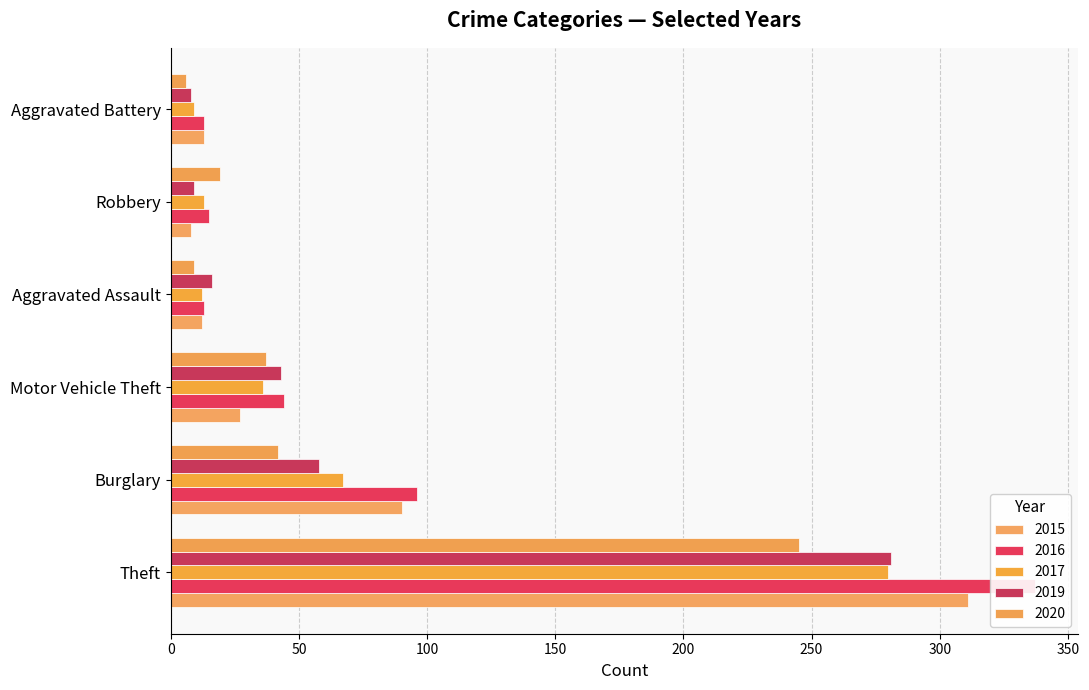

At which category is the sum across all series the highest?

Theft